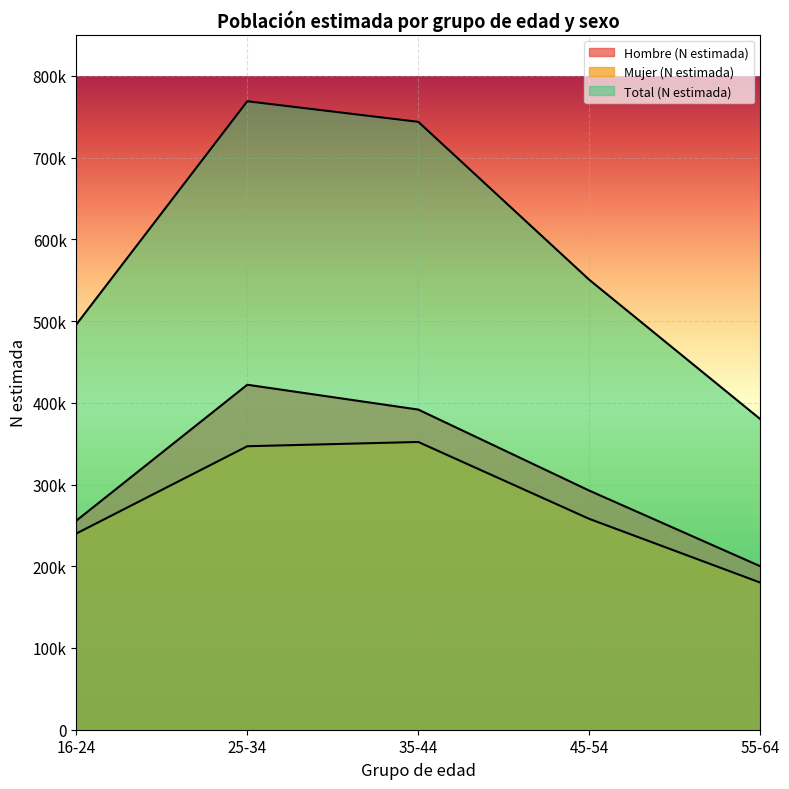

What is the label of the 2nd point from the left?

25-34